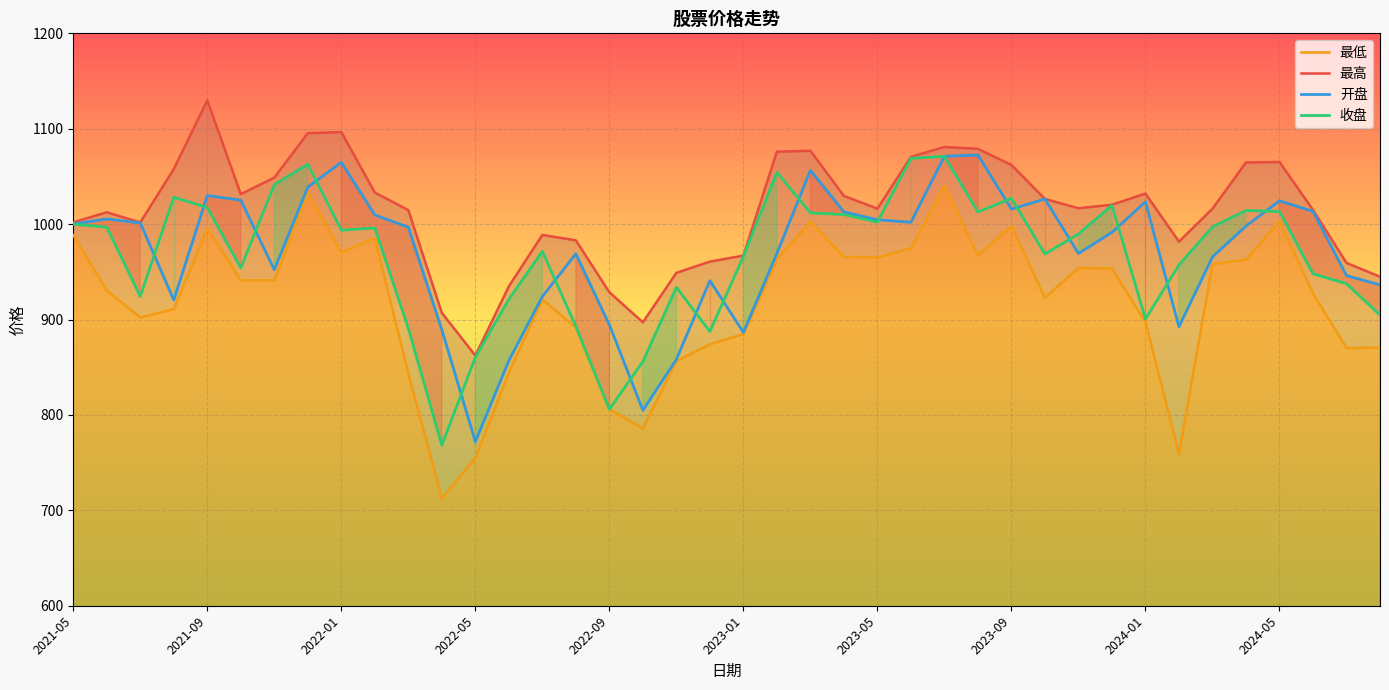

In 收盘, how many points are lower than both neighbors (excluding endpoints)?

10